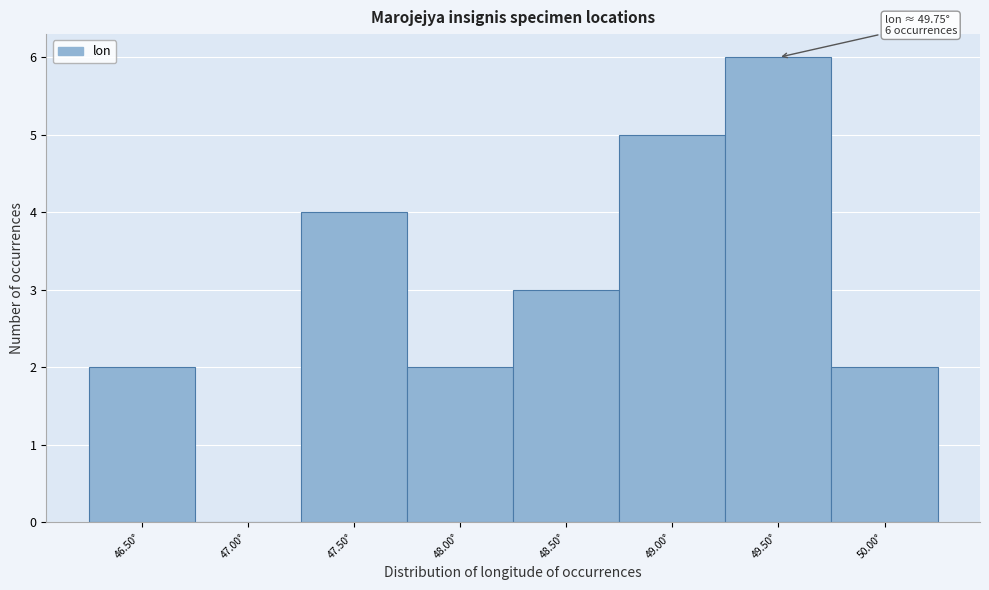

Reading left to right, extract all data points from this chart.

46.50°=2	47.00°=0	47.50°=4	48.00°=2	48.50°=3	49.00°=5	49.50°=6	50.00°=2